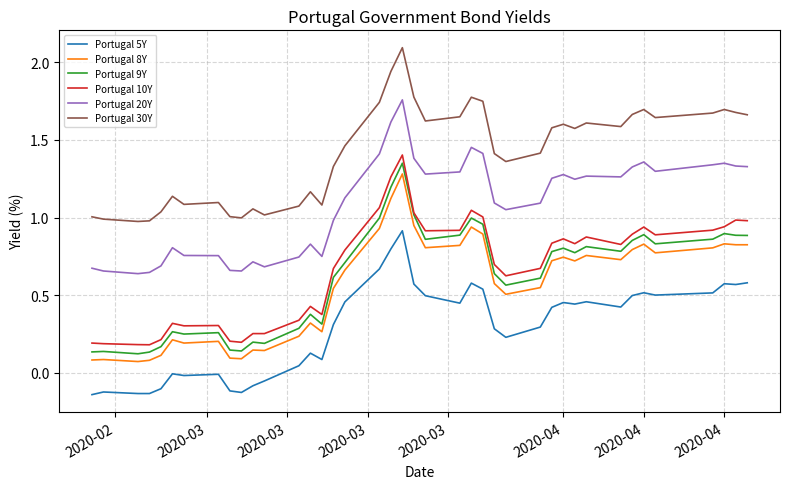

True or false: Portugal 20Y and Portugal 10Y cross at least once.

False